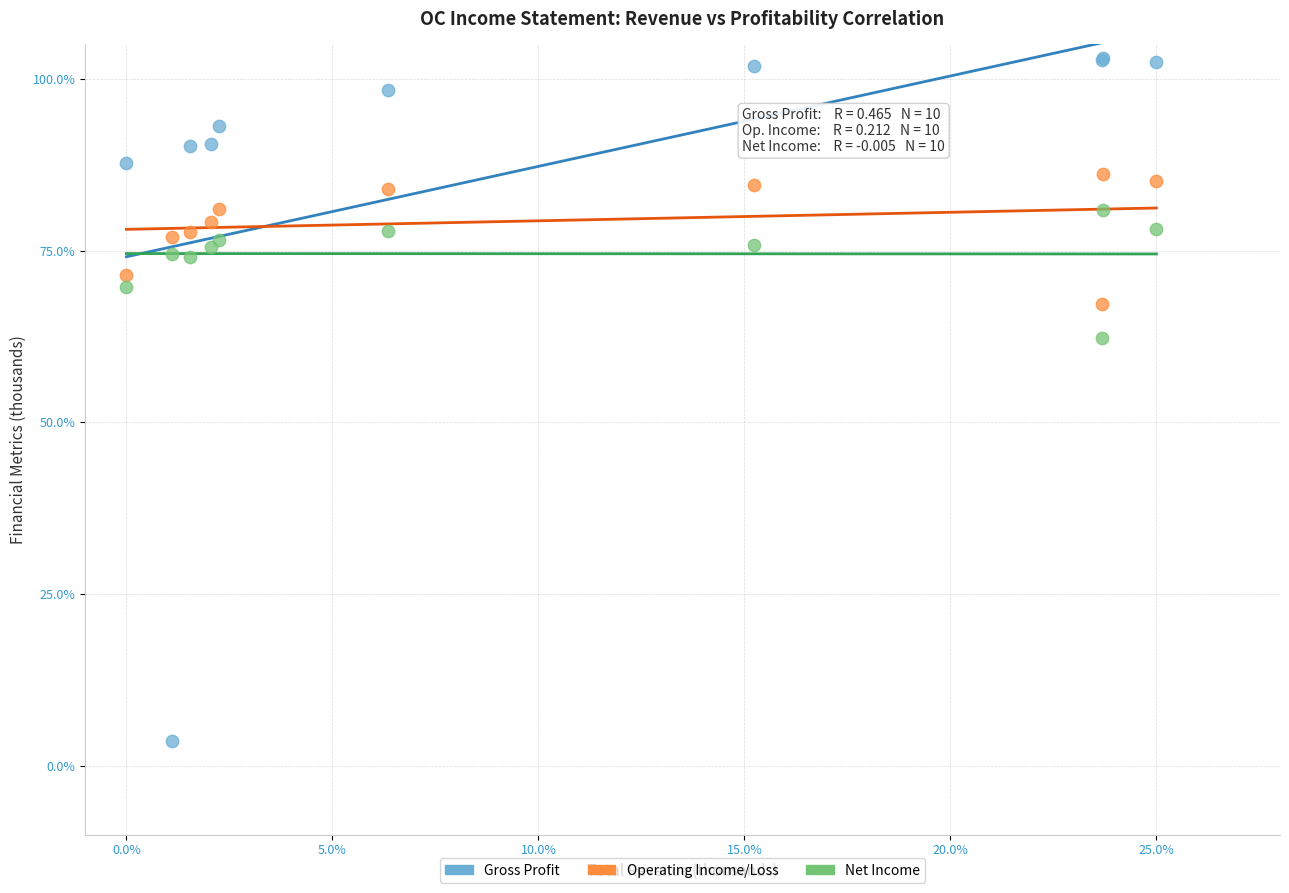

What are all the series names shown in the legend?

Gross Profit, Operating Income/Loss, Net Income